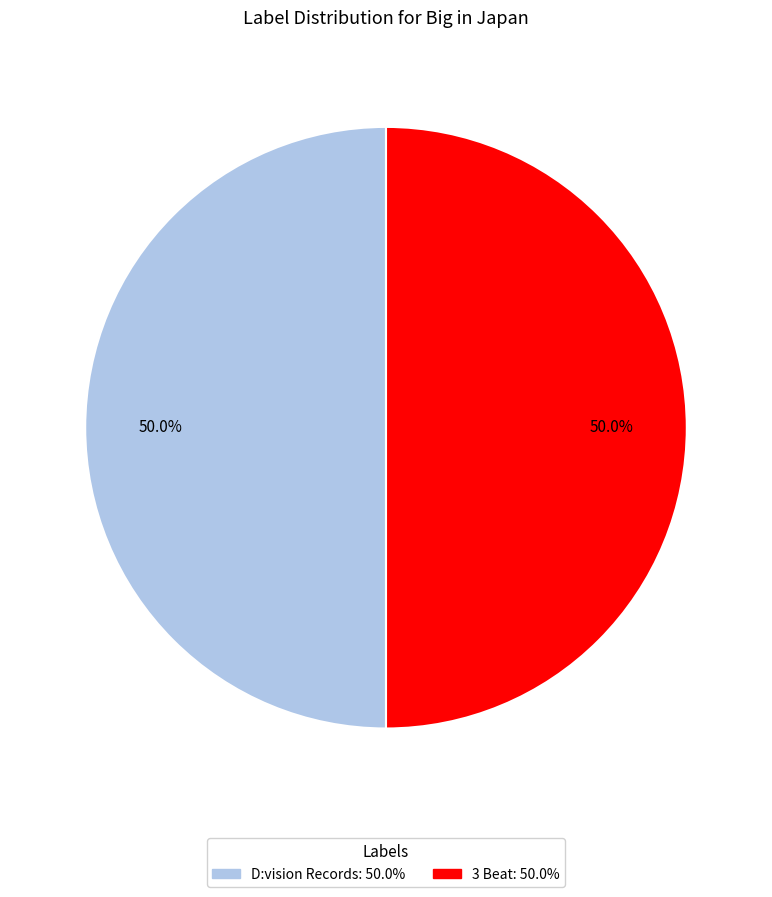

What percentage do D:vision Records: 50.0% and 3 Beat: 50.0% together represent?

100.0%